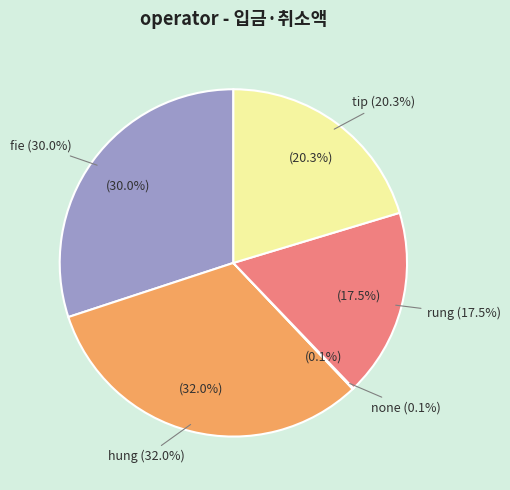

The fie slice represents 19% of the pie. True or false?

False